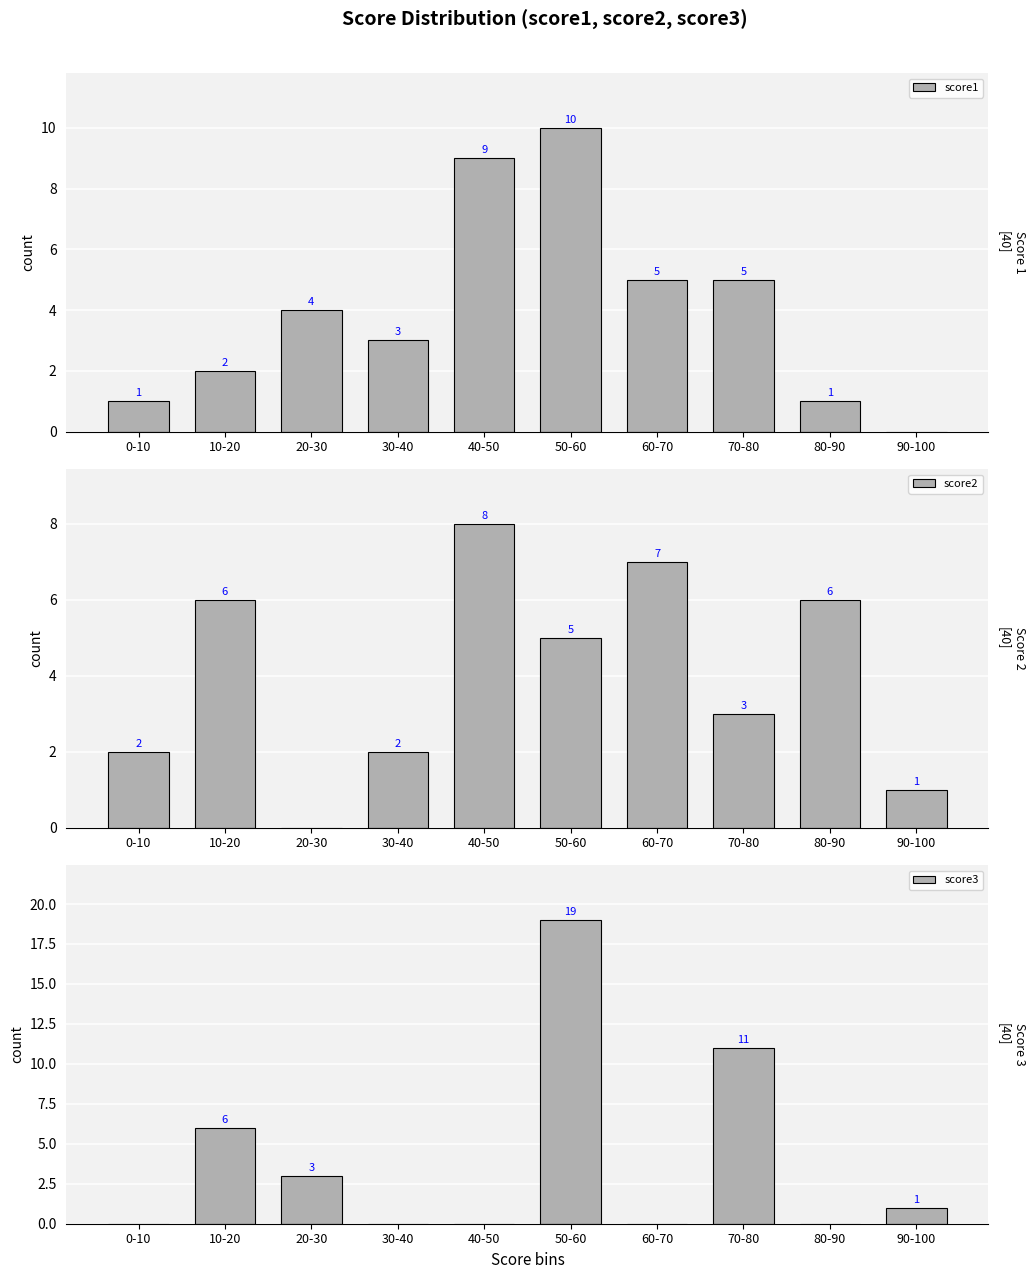

Reading left to right, what are all the values shown in this chart?

score1: 1	2	4	3	9	10	5	5	1	0
score2: 2	6	0	2	8	5	7	3	6	1
score3: 0	6	3	0	0	19	0	11	0	1